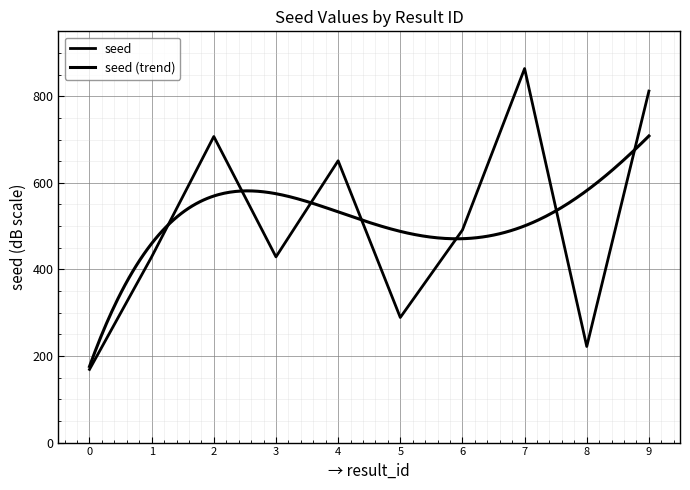

Is it true that the value at 0 is 169?

True